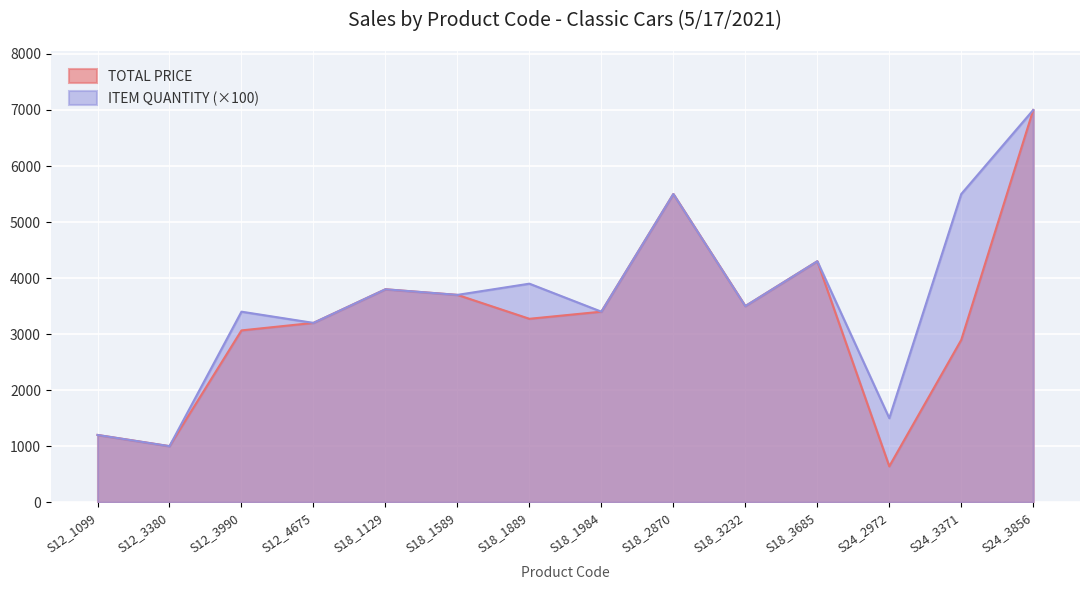

How many data points in ITEM QUANTITY are less than 3700?

7